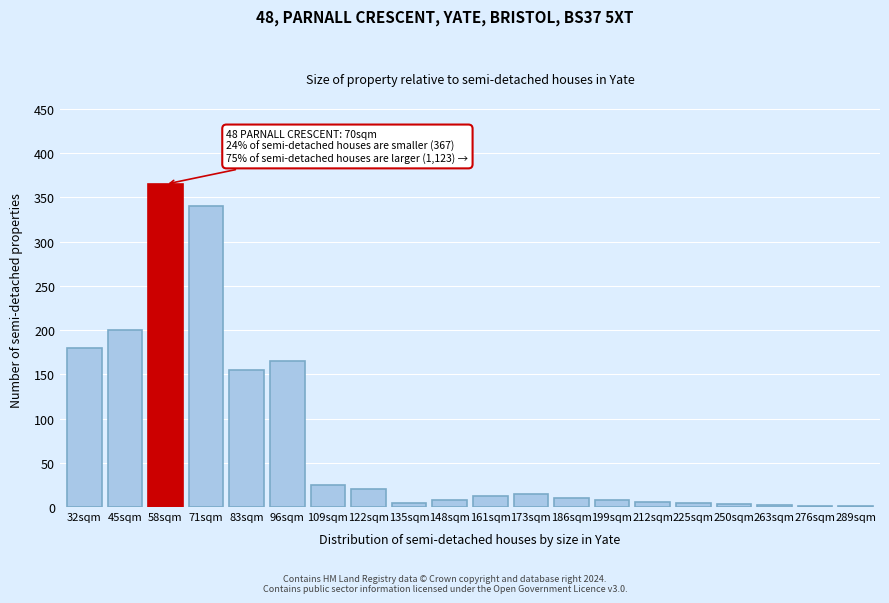

What is the sum of all values?

1525